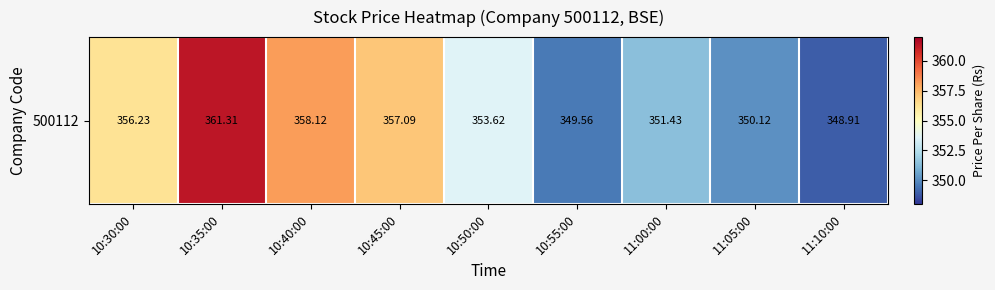

Rank the categories by value from highest to lowest.

10:35:00, 10:40:00, 10:45:00, 10:30:00, 10:50:00, 11:00:00, 11:05:00, 10:55:00, 11:10:00